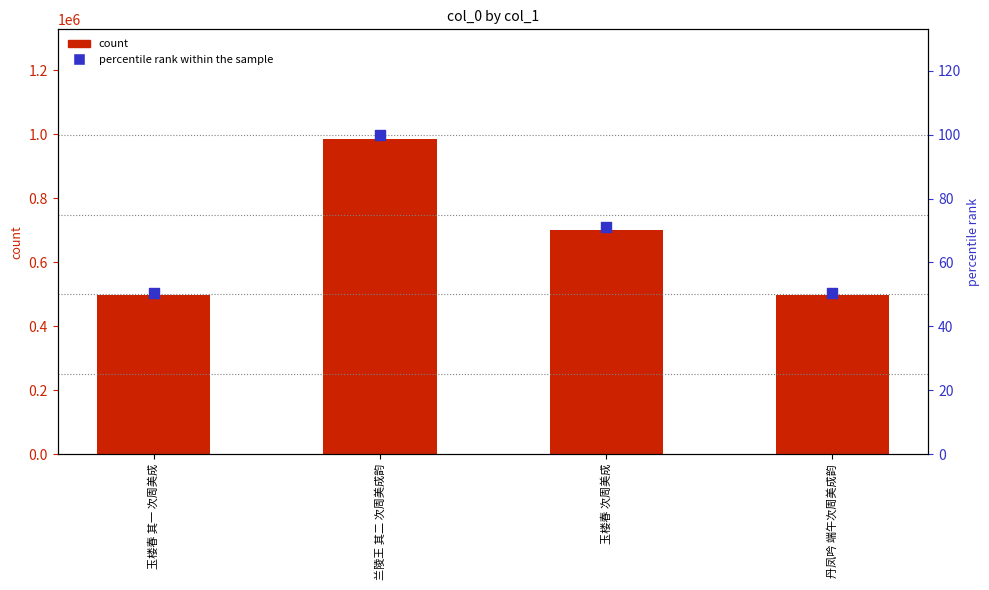

At how many categories does at least one series exceed 227978?

4